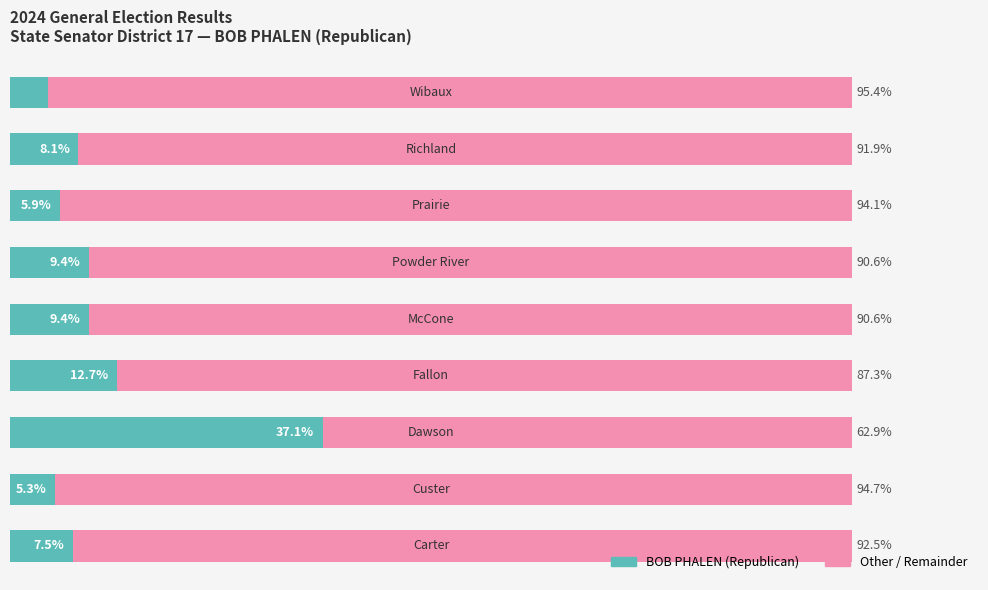

What is the sum of all Other / Remainder values?

800.0